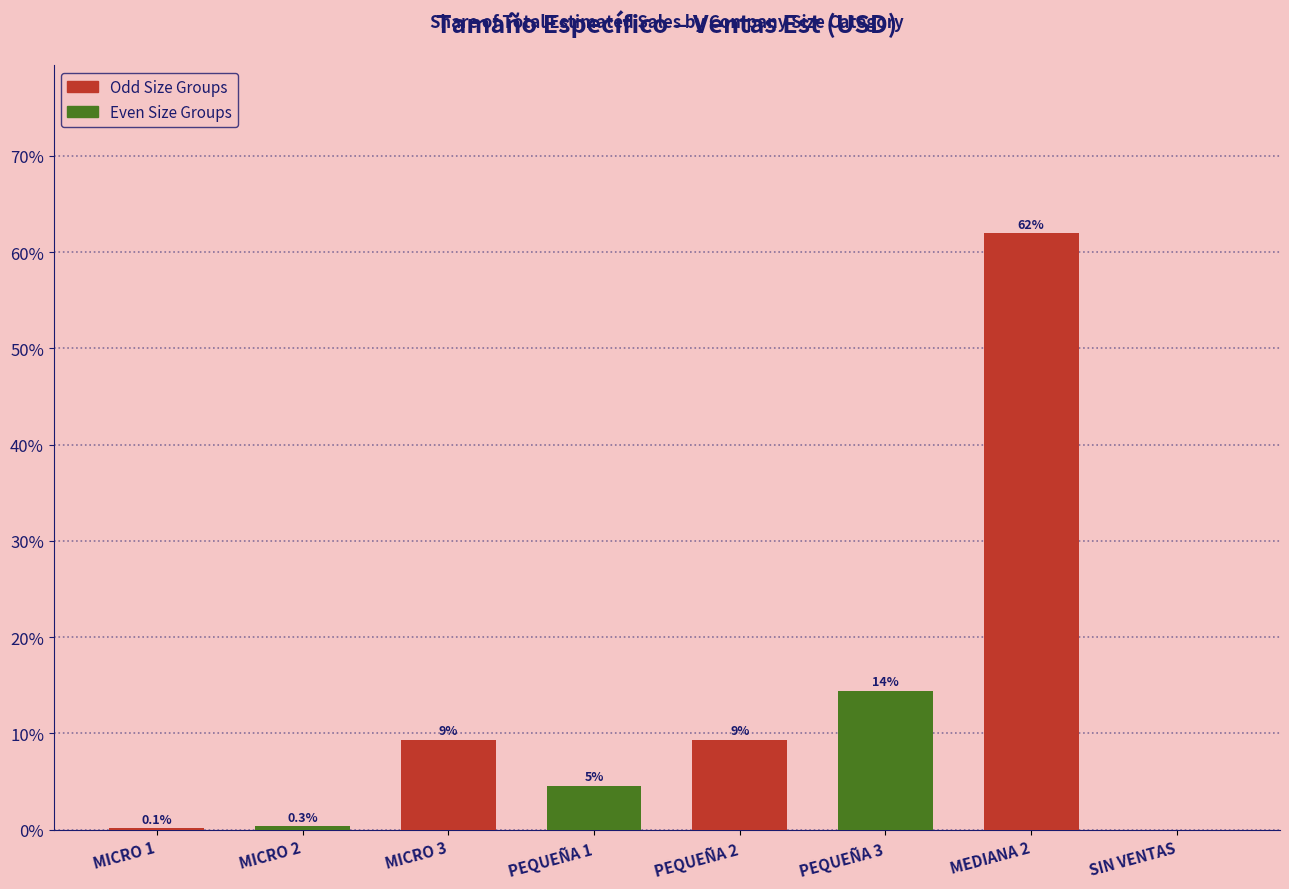

Rank the categories by value from highest to lowest.

MEDIANA 2, PEQUEÑA 3, MICRO 3, PEQUEÑA 2, PEQUEÑA 1, MICRO 2, MICRO 1, SIN VENTAS